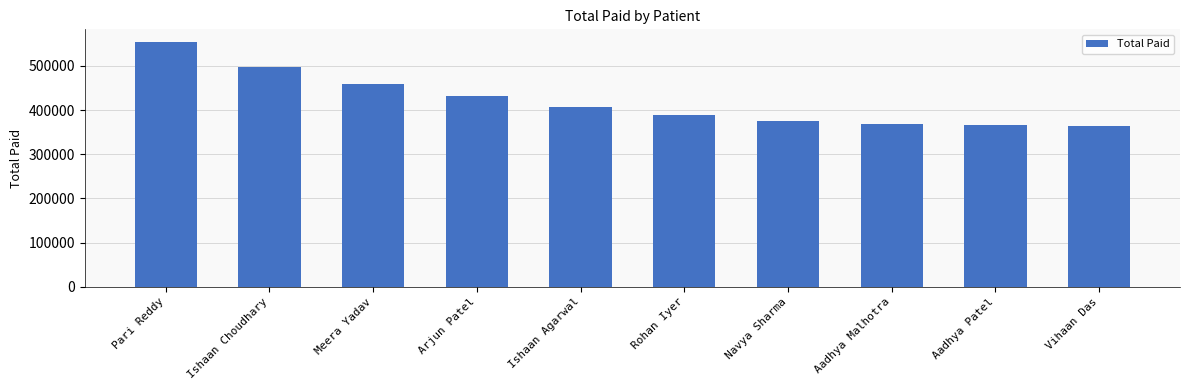

How many values exceed 407659?

5